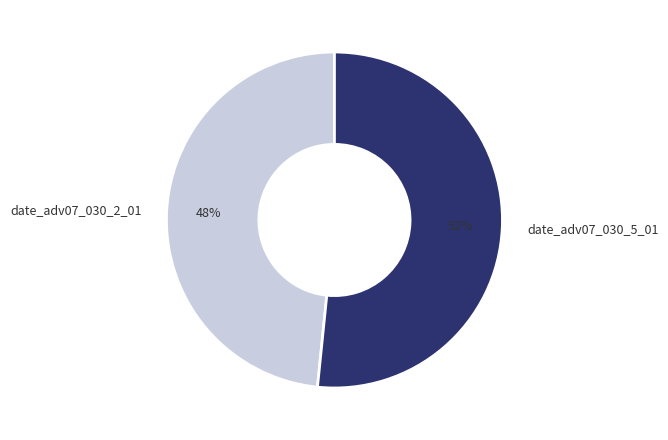

What is the smallest slice in the pie chart?

date_adv07_030_2_01